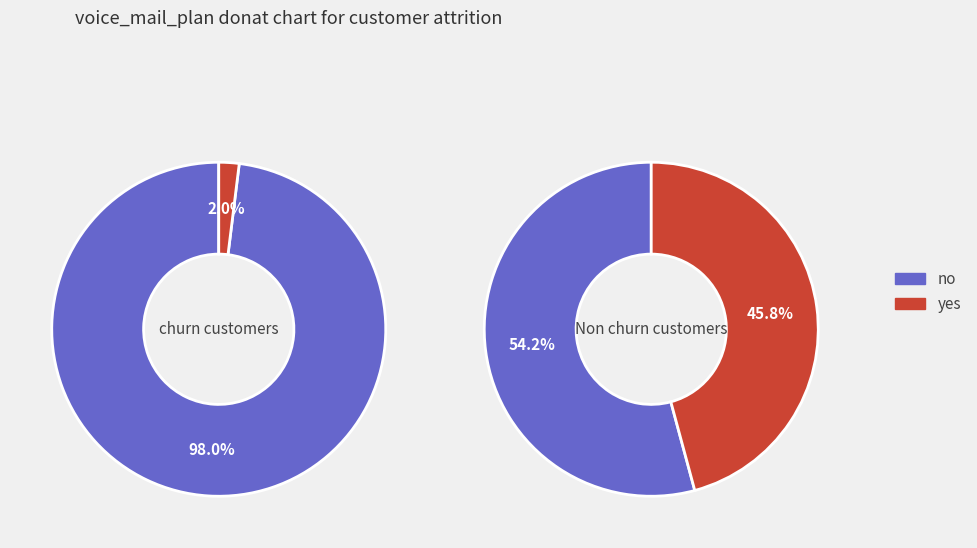

Is the sum of 0 and 1 greater than half?

Yes